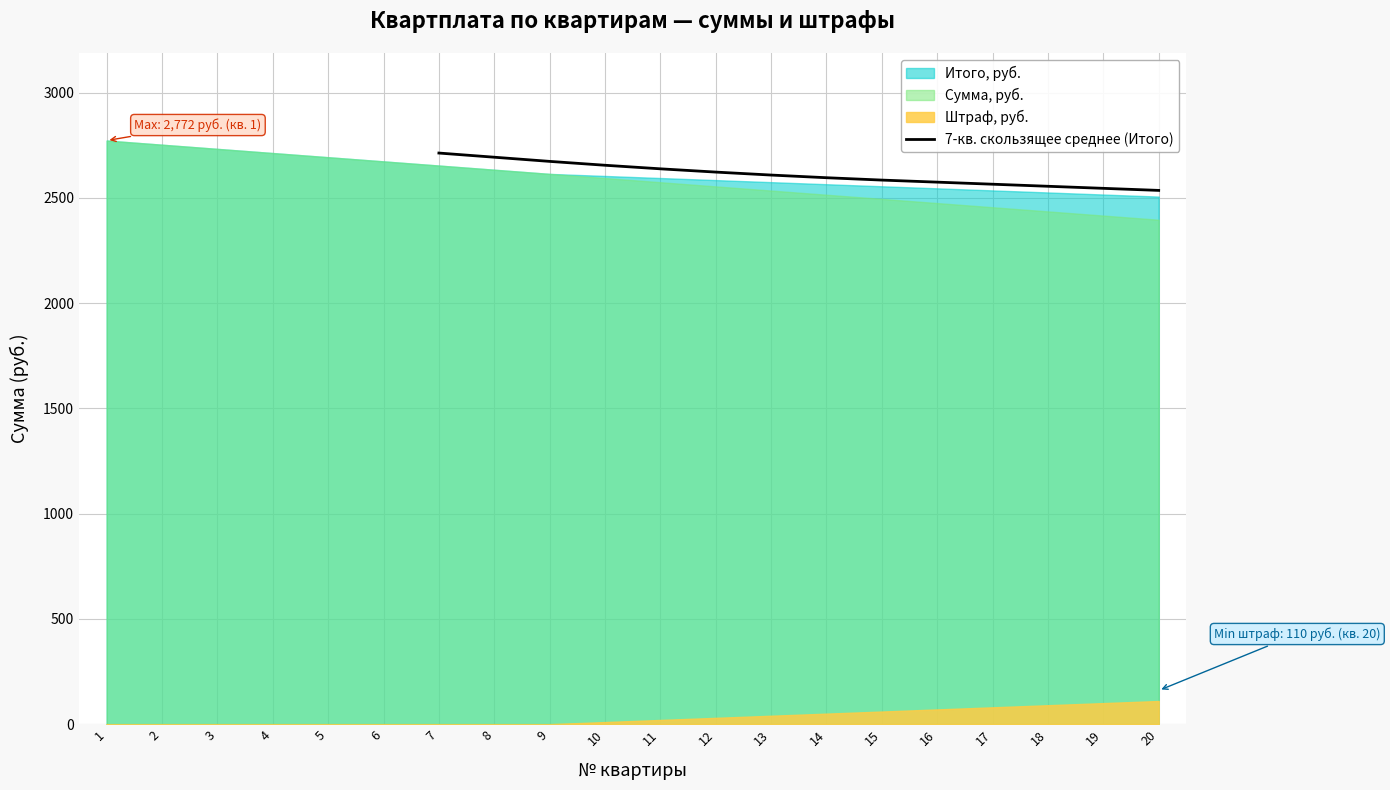

What is the lowest value of the 7-кв. скользящее среднее (Итого) series?

2535.2